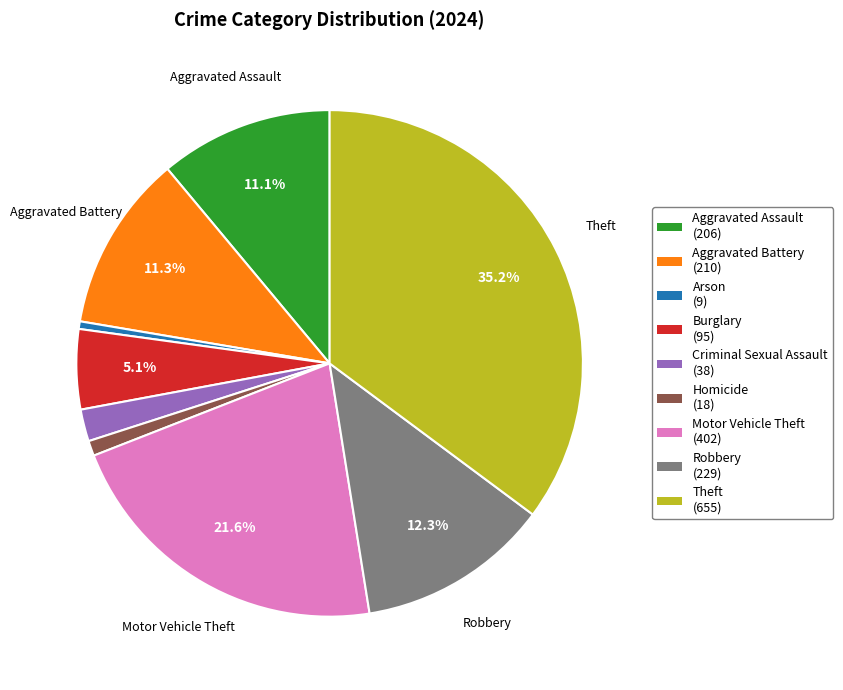

Which has a higher value, Burglary or Aggravated Assault?

Aggravated Assault